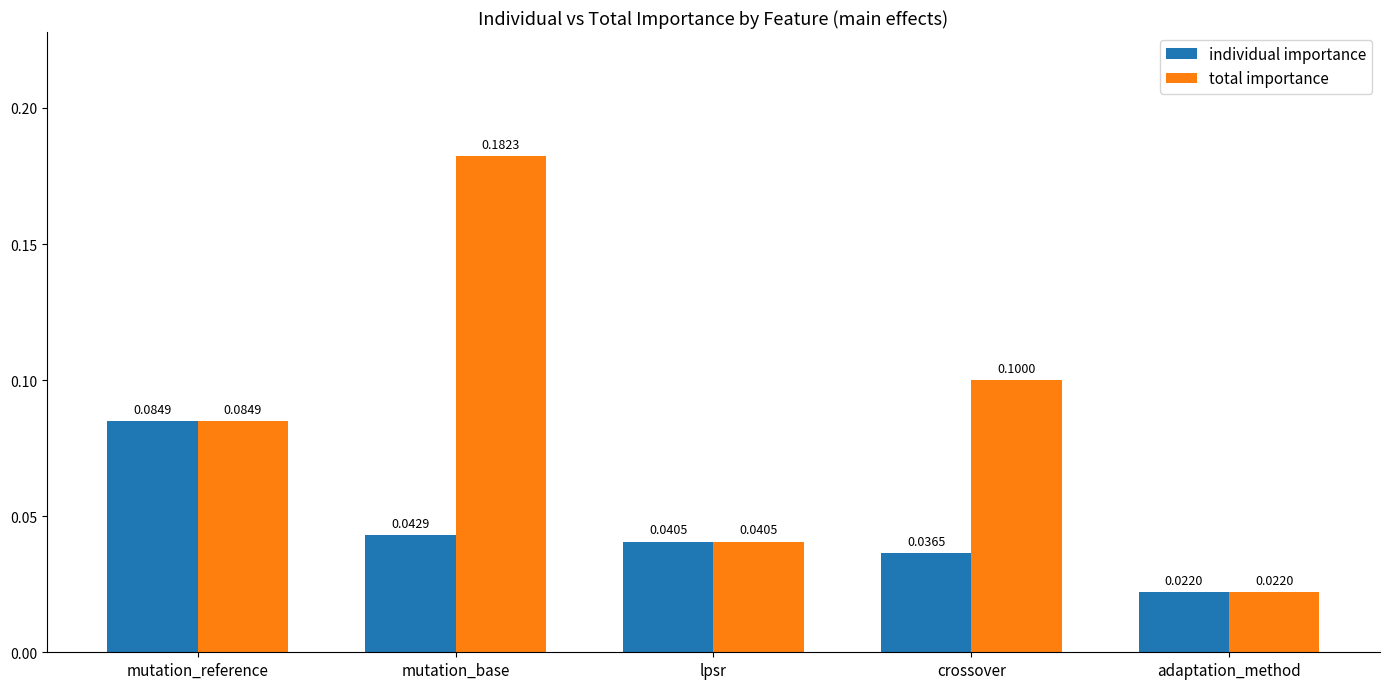

Rank the categories by individual importance value from lowest to highest.

adaptation_method, crossover, lpsr, mutation_base, mutation_reference